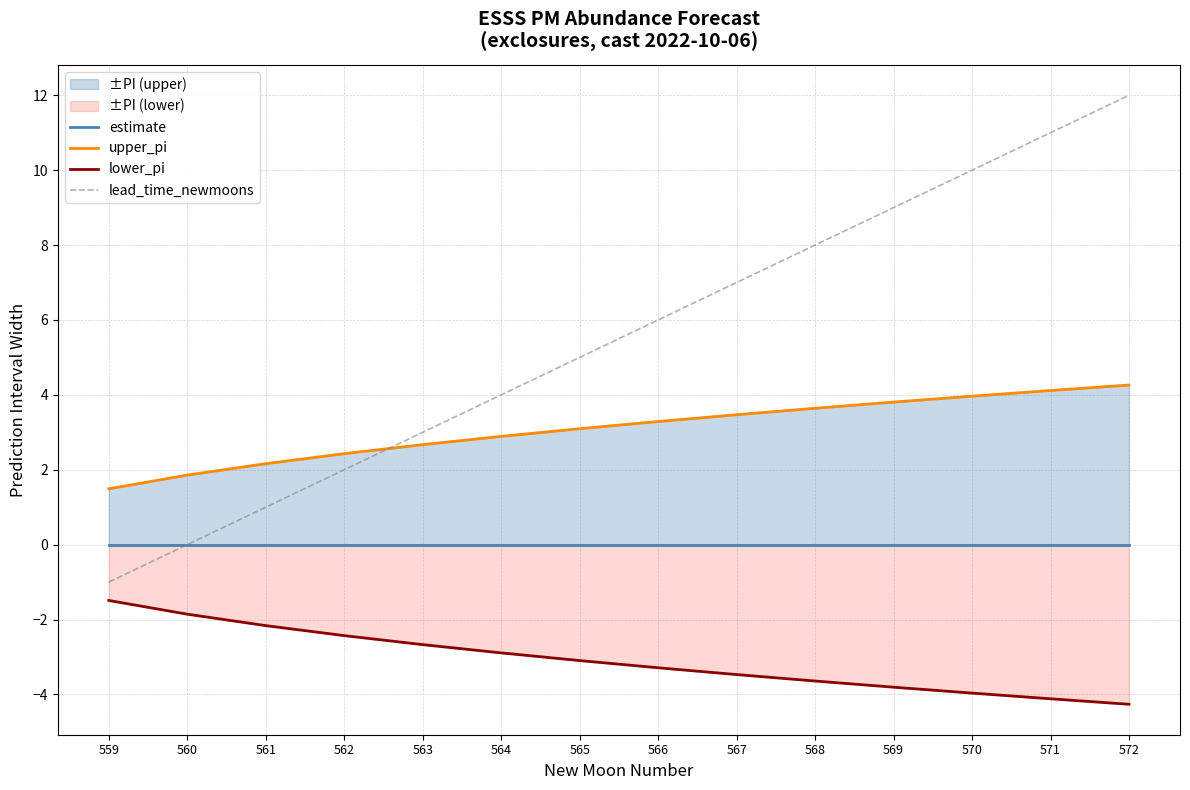

Reading left to right, list all the values displayed in this chart.

estimate: 0.0	0.0	0.0	0.0	0.0	0.0	0.0	0.0	0.0	0.0	0.0	0.0	0.0	0.0
upper_pi: 1.5	1.9	2.2	2.4	2.7	2.9	3.1	3.3	3.5	3.6	3.8	4.0	4.1	4.3
lower_pi: -1.5	-1.9	-2.2	-2.4	-2.7	-2.9	-3.1	-3.3	-3.5	-3.6	-3.8	-4.0	-4.1	-4.3
lead_time_newmoons: -1.0	0.0	1.0	2.0	3.0	4.0	5.0	6.0	7.0	8.0	9.0	10.0	11.0	12.0